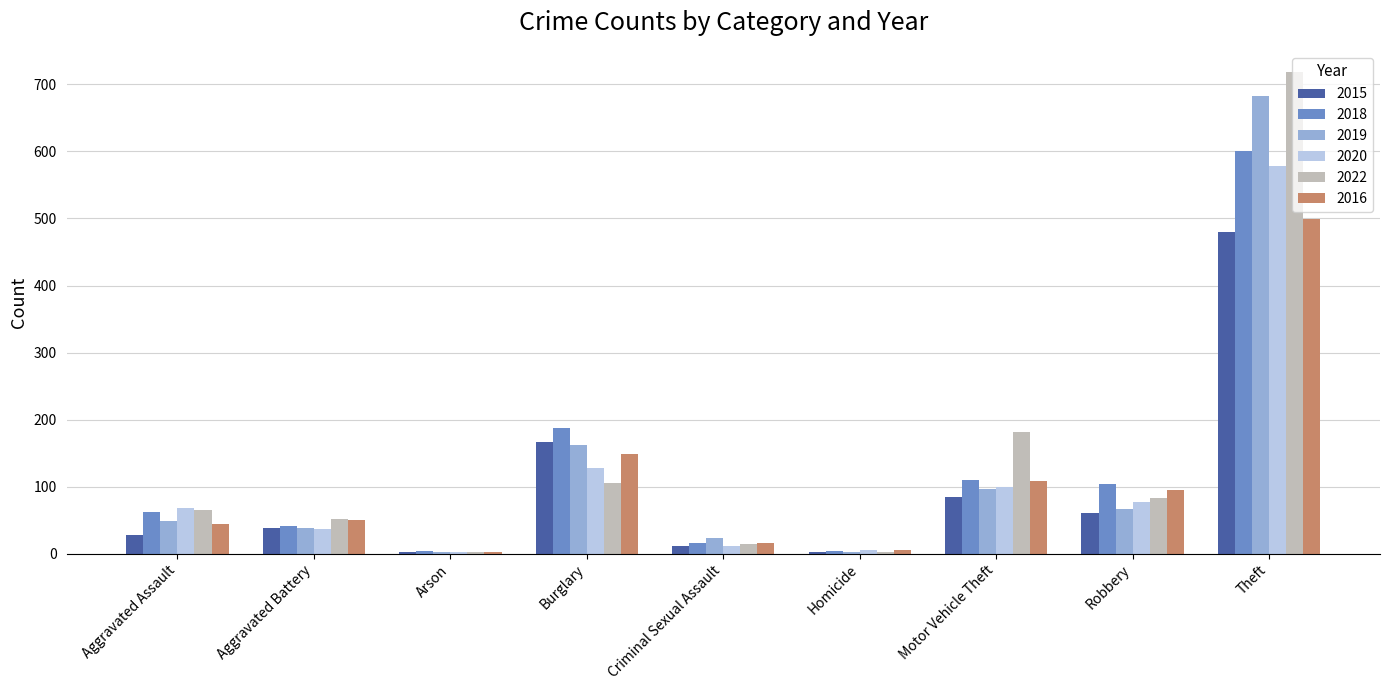

What is the highest value of the 2016 series?

499